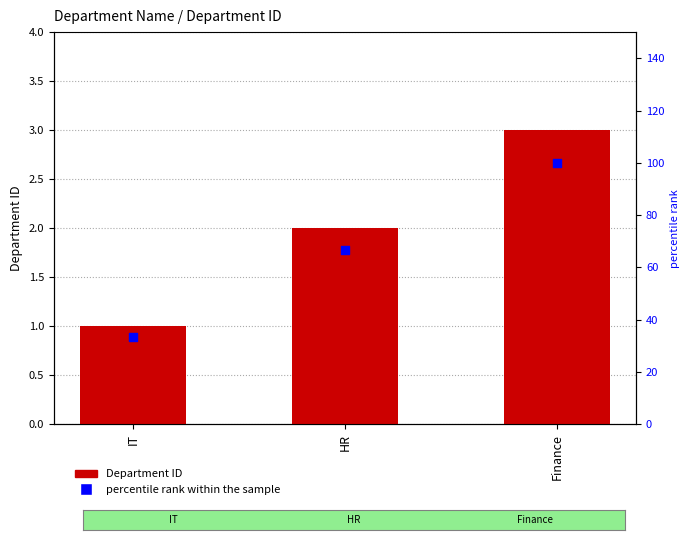

Which series reaches the minimum Y coordinate?

Department ID